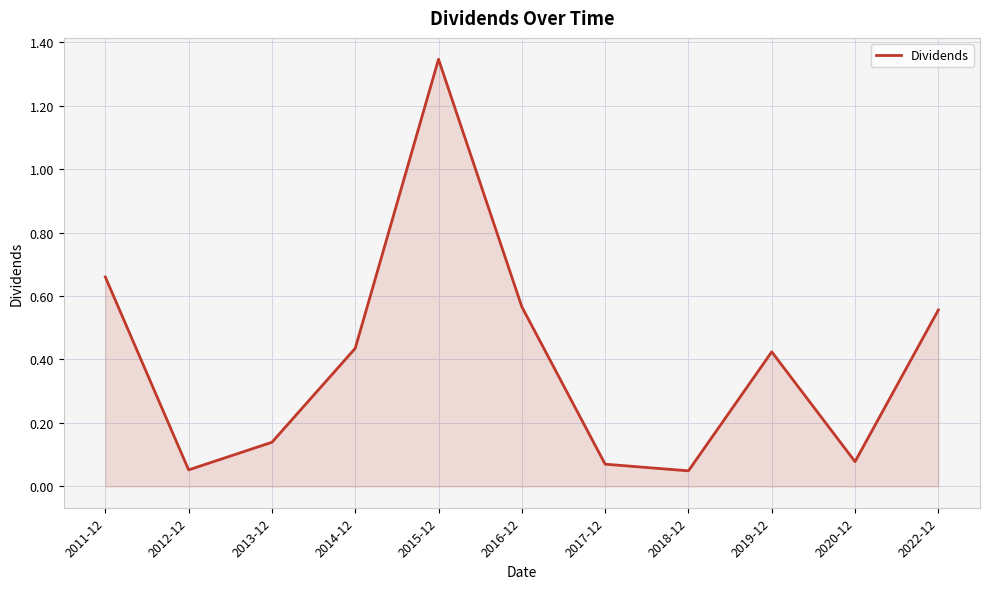

How many distinct data groups are displayed?

1